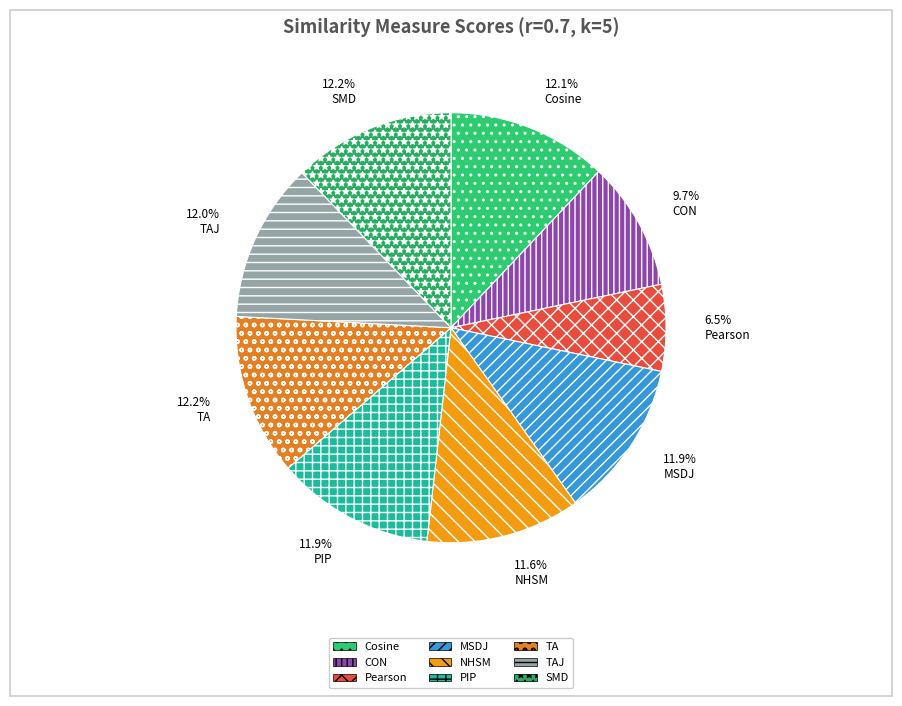

What percentage is the MSDJ slice, to the nearest percent?

12%